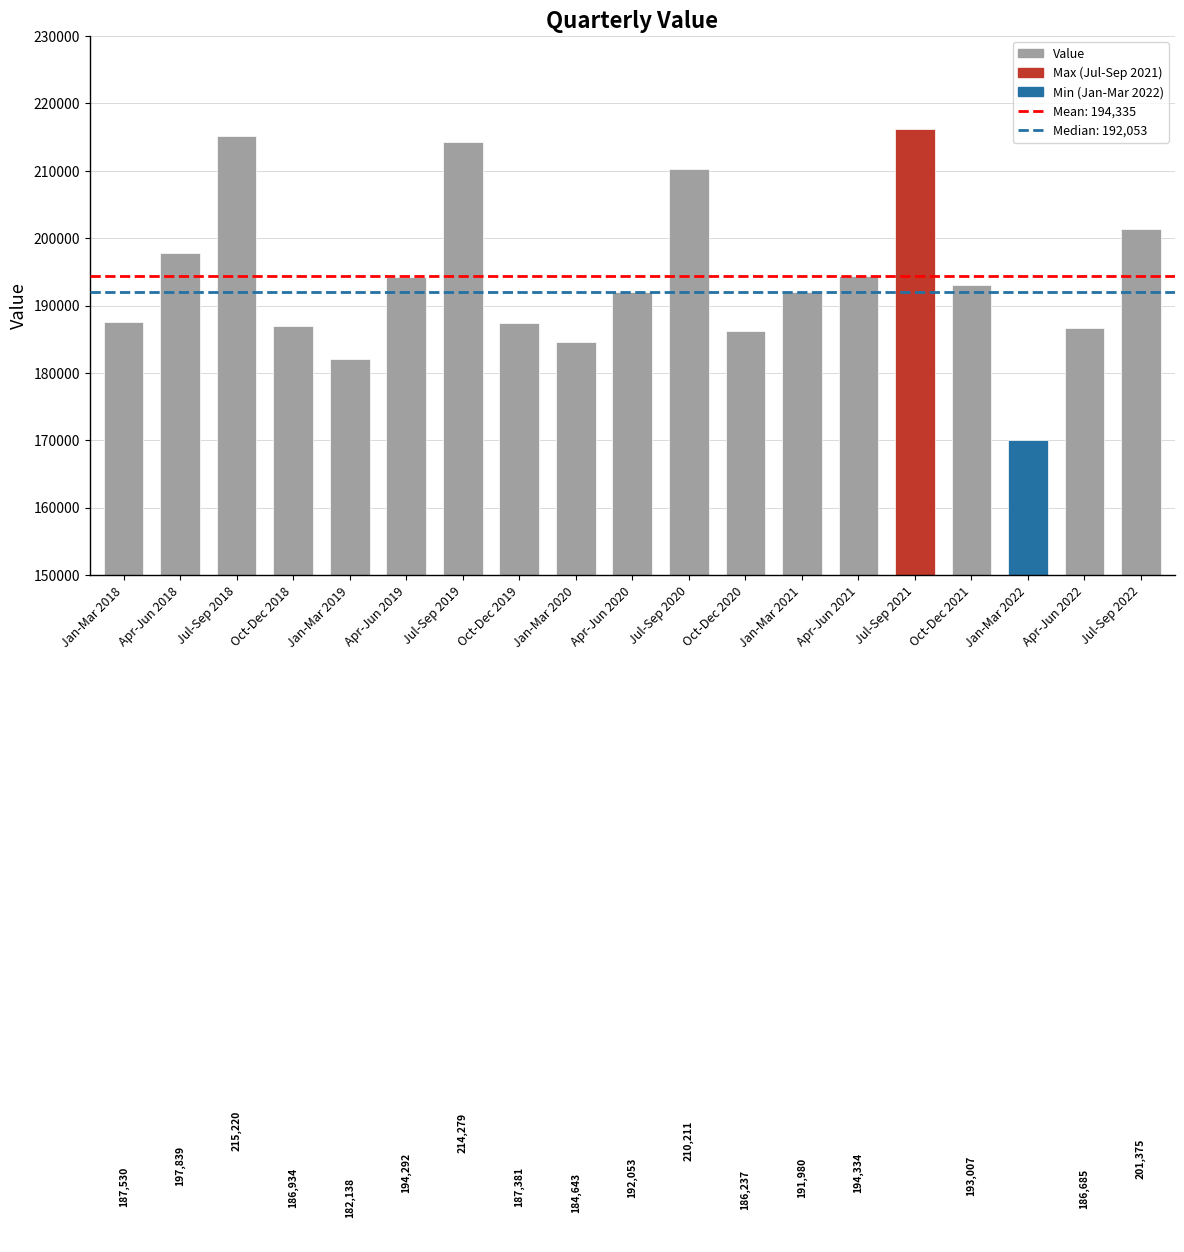

At which label does the data first exceed 192053?

Apr-Jun 2018